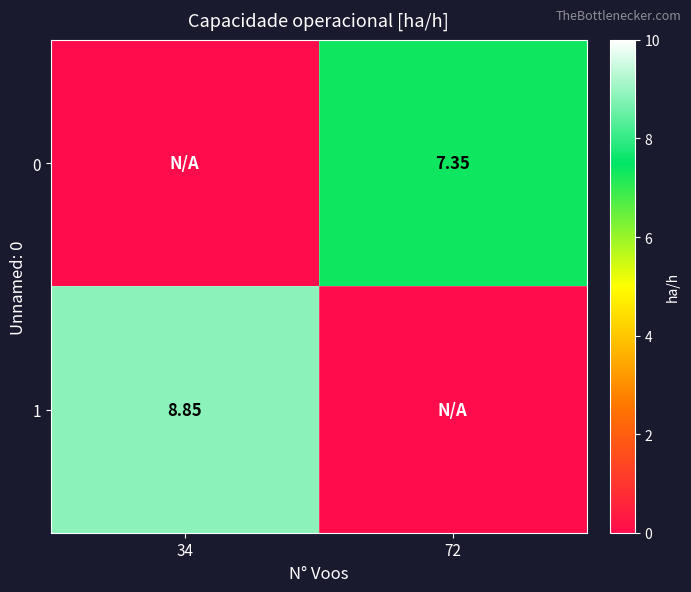

What is the difference between the maximum and minimum values in the 1 series?

8.9